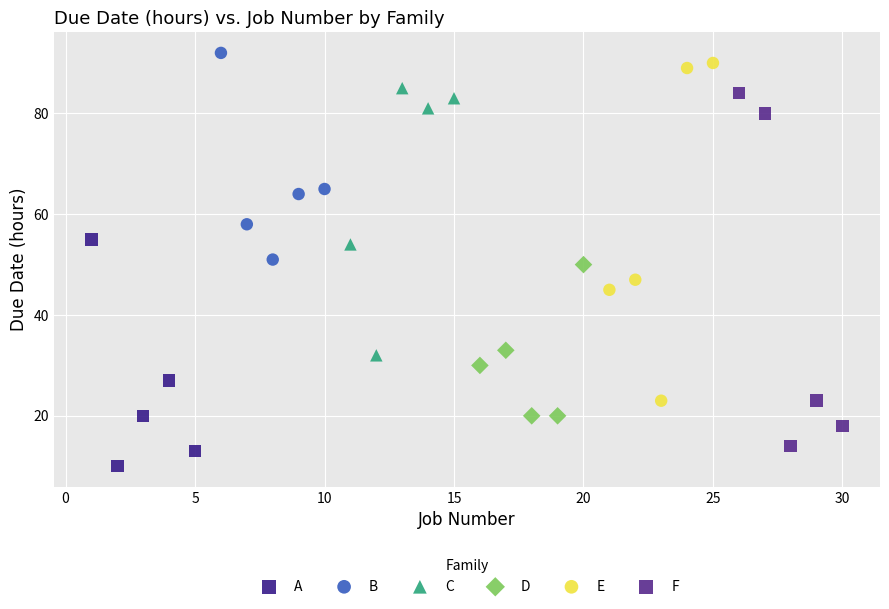

Which series contains the lowest Y value?

A